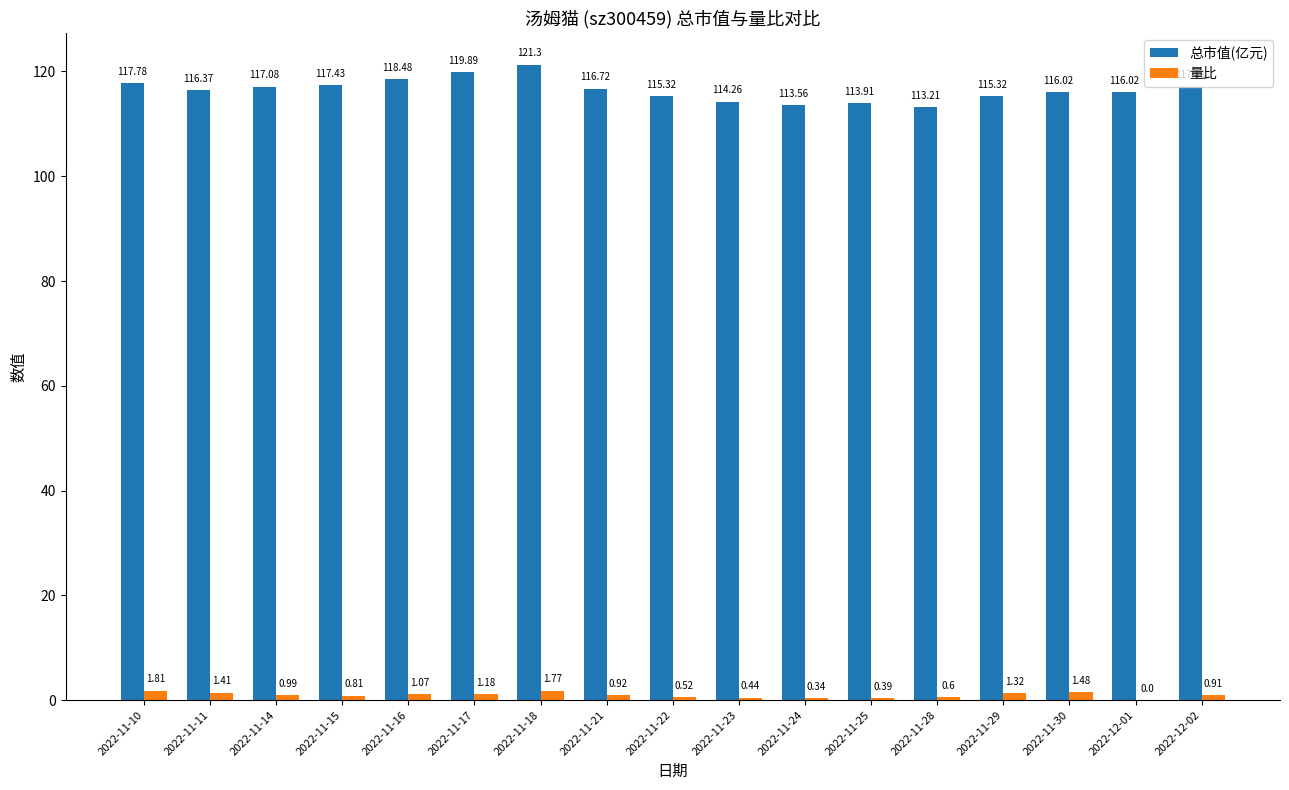

What are all the series names shown in the legend?

总市值(亿元), 量比